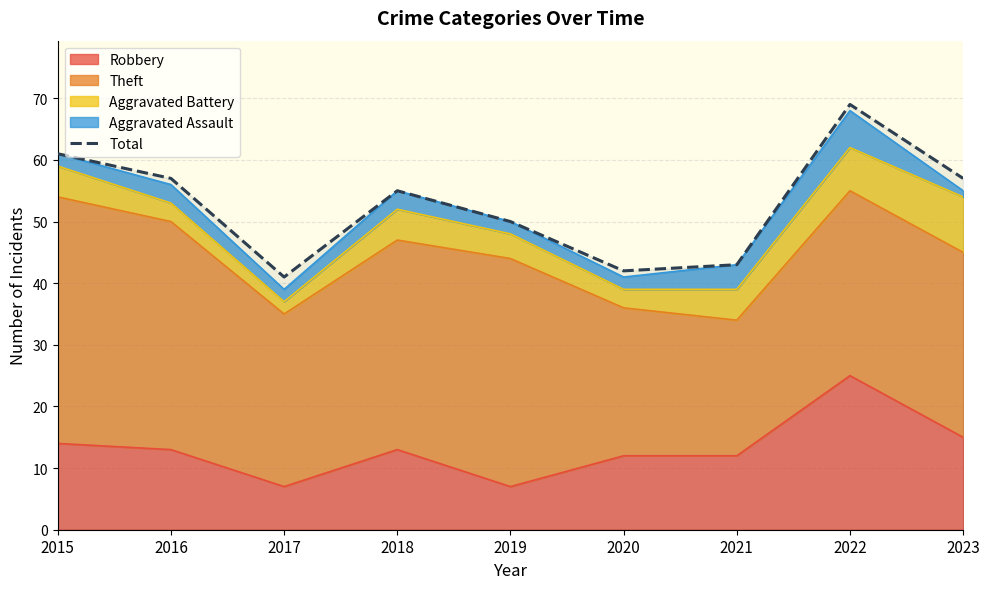

How many distinct data groups are displayed?

1